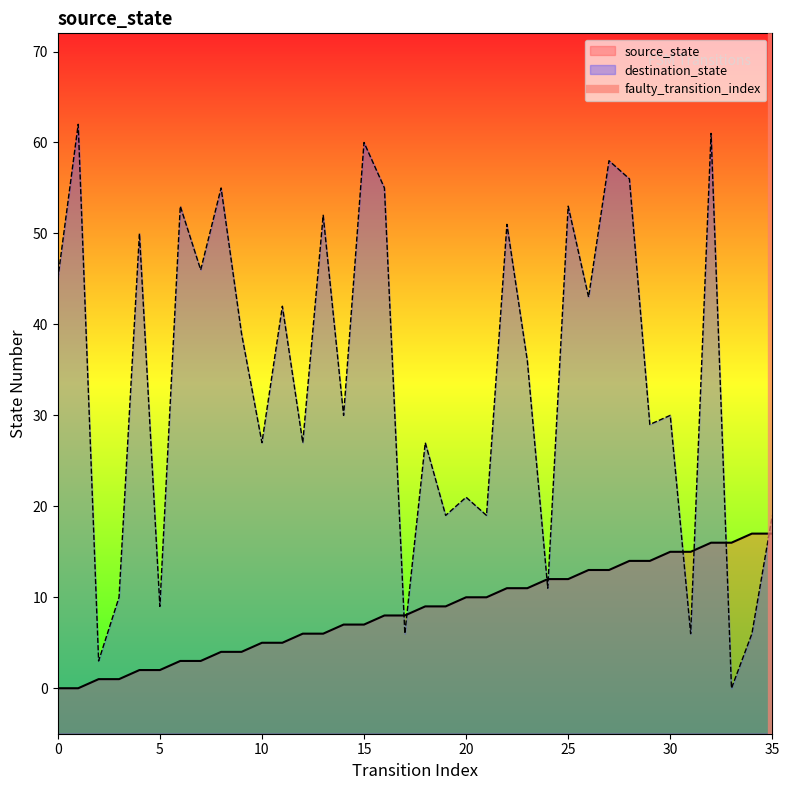

What is the highest value of the destination_state series?

62